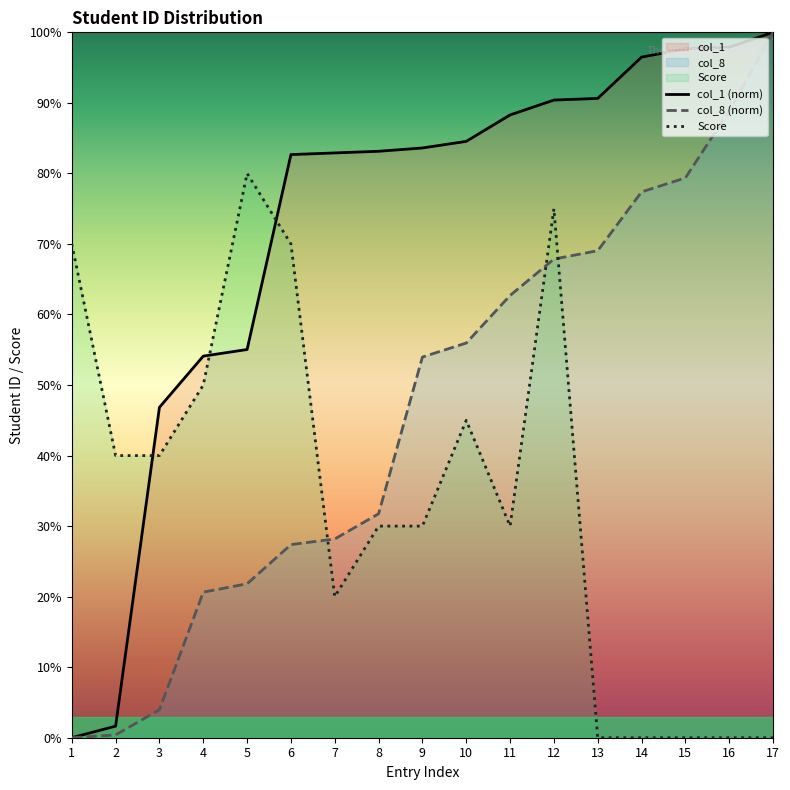

Does the chart display data point markers on the line(s)?

No